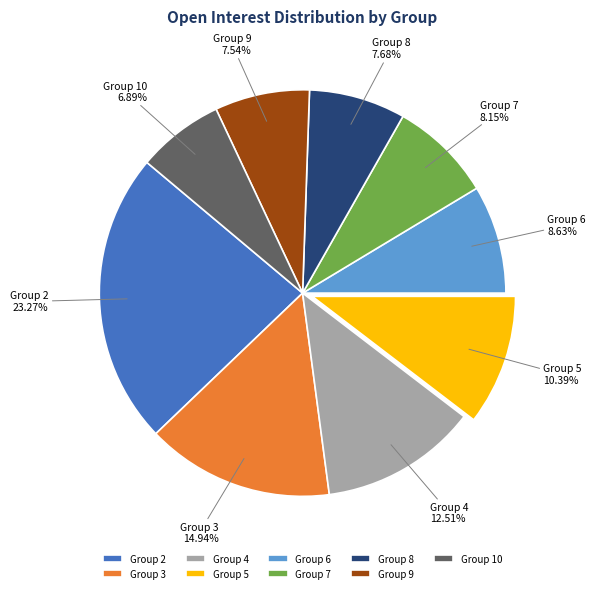

Which slice is the largest?

Group 2